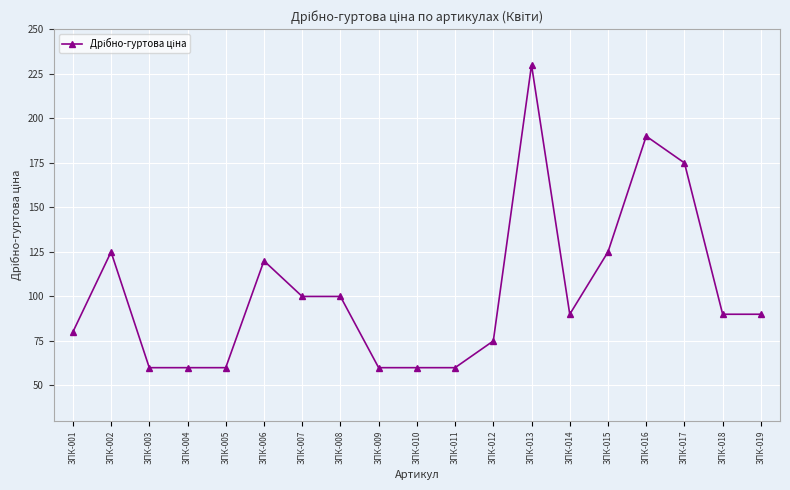

Between ЗПК-018 and ЗПК-017, which is larger?

ЗПК-017